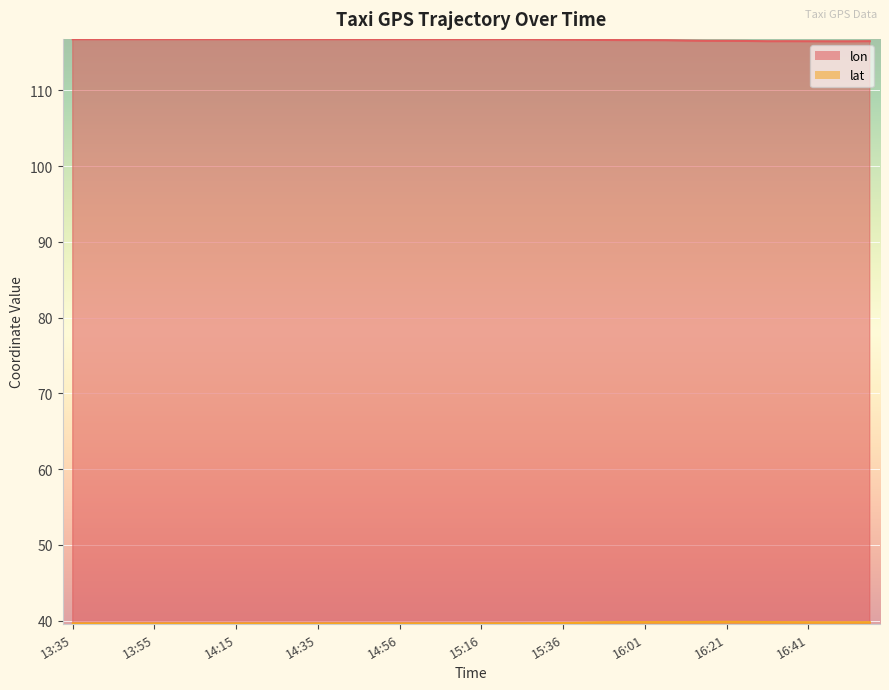

True or false: lat has a value of 39.6 at 15:16.

True